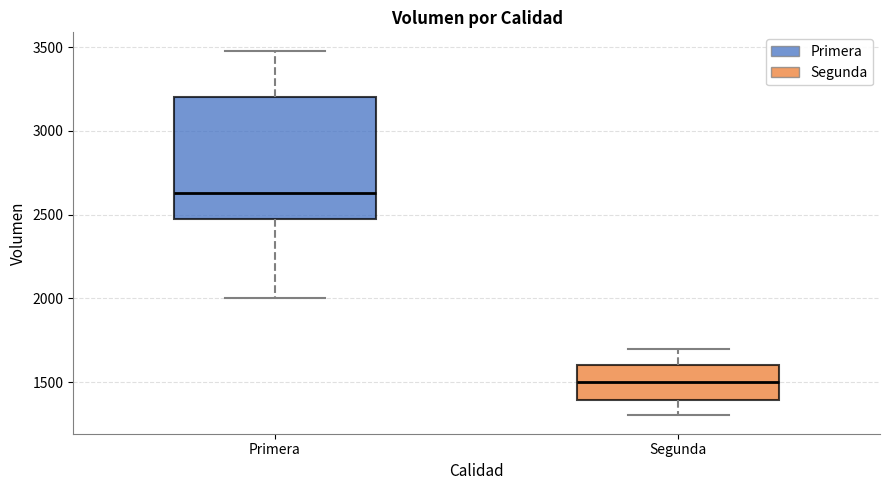

Where does the upper whisker of the box for Segunda end on the y-axis? The values are not printed on the chart, so give them approximately, as read against the axis.

1700